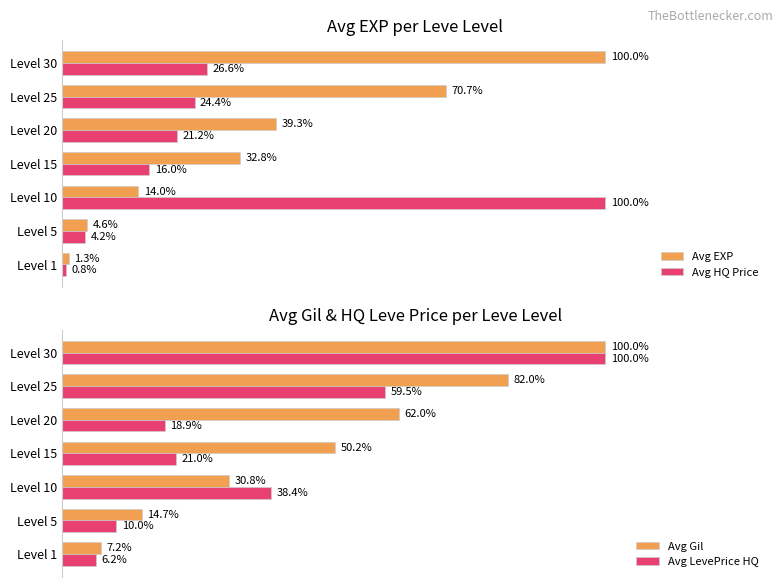

How many values in the Avg Gil series are below 50?

3